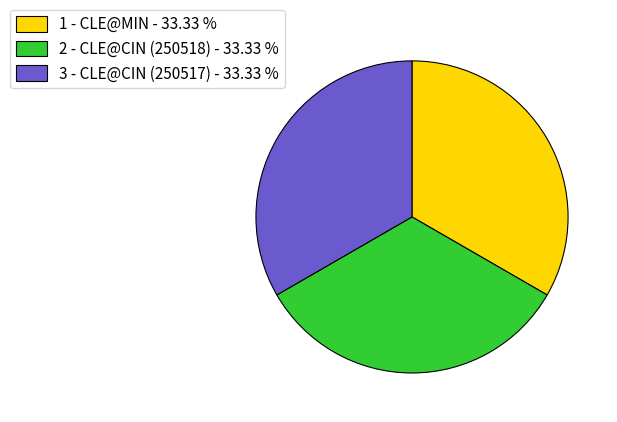

Approximately how many times larger is the value at 1 - CLE@MIN - 33.33 % compared to 2 - CLE@CIN (250518) - 33.33 %?

1.0